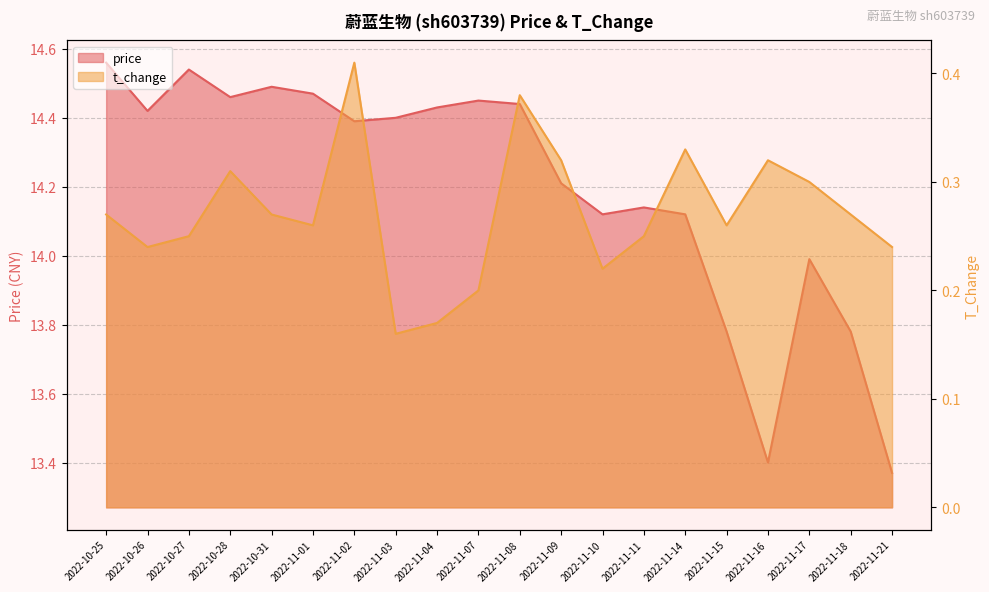

What is the average value of the t_change series?

0.3